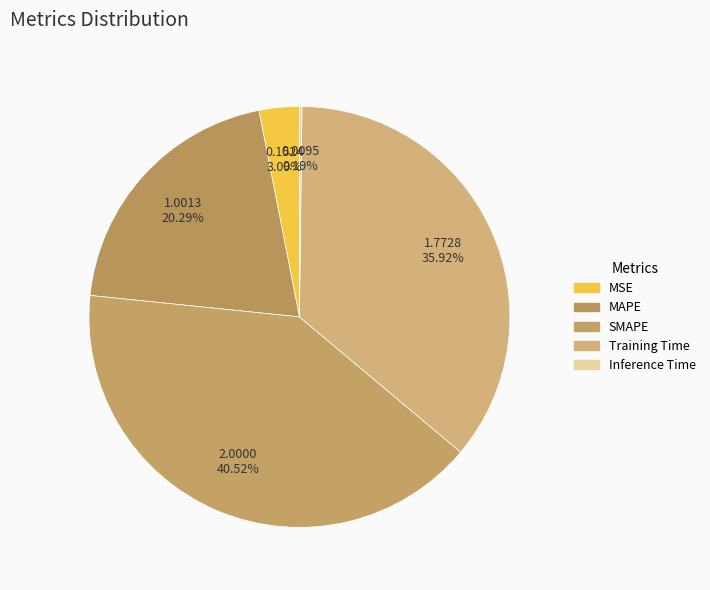

Is there any slice that represents more than half of the pie?

No